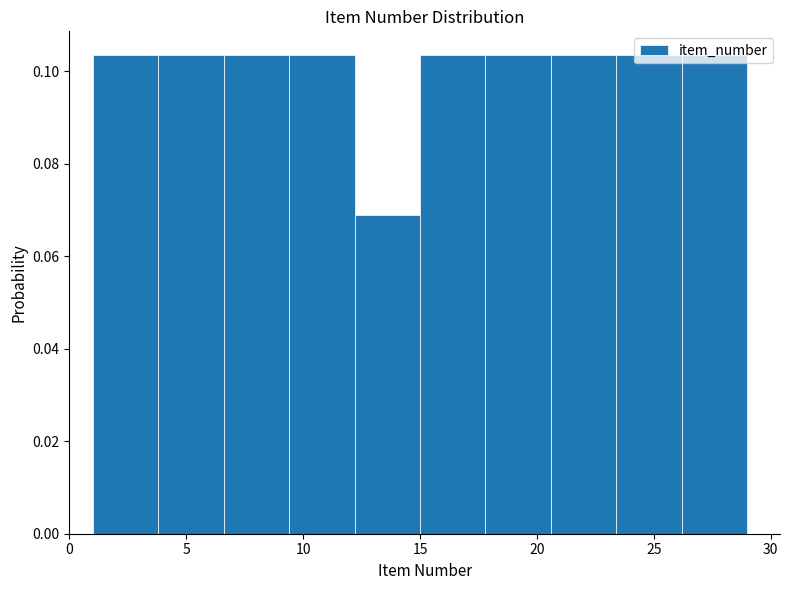

Reading left to right, list every bar in this chart as the range it spans on the x-axis followed by its height. Neither the bar edges nor the heights are printed on the chart, so give them approximately, as read against the axes.

1.0 to 3.8: 0.104
3.8 to 6.6: 0.104
6.6 to 9.4: 0.104
9.4 to 12.2: 0.104
12.2 to 15.0: 0.068
15.0 to 17.8: 0.104
17.8 to 20.6: 0.104
20.6 to 23.4: 0.104
23.4 to 26.2: 0.104
26.2 to 29.0: 0.104